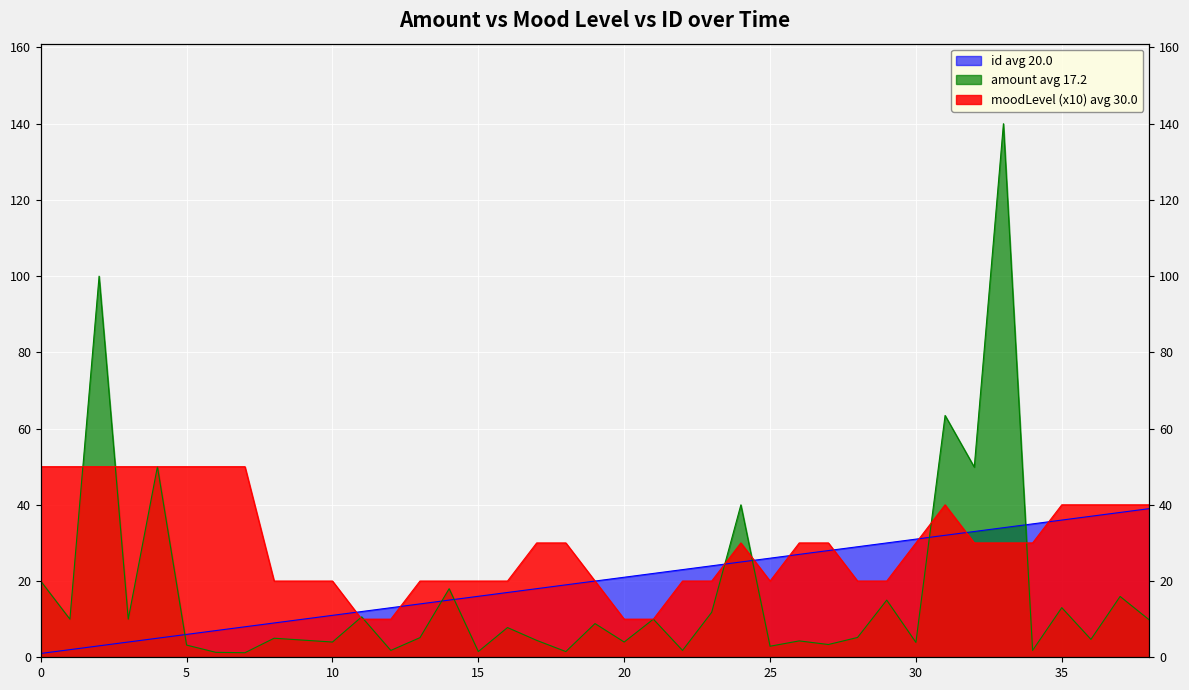

Which category has the highest value across all series?

33